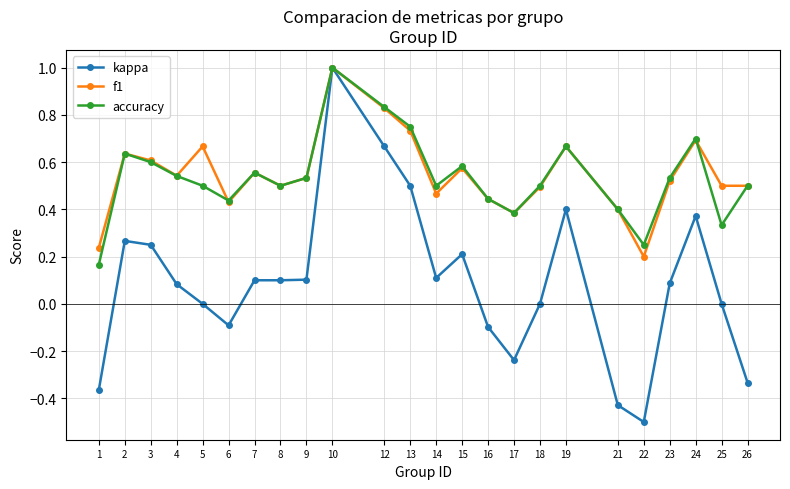

Is the value of accuracy at 16 greater than the value of f1 at 7?

No